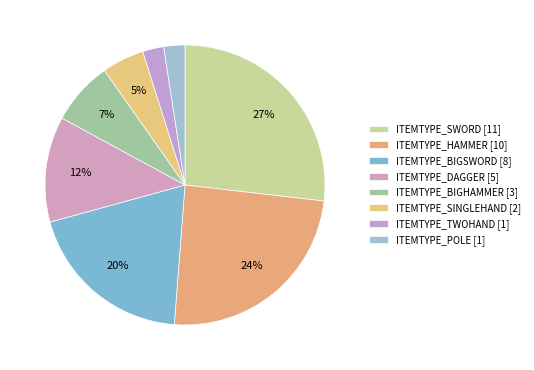

How many segments does this pie chart have?

8